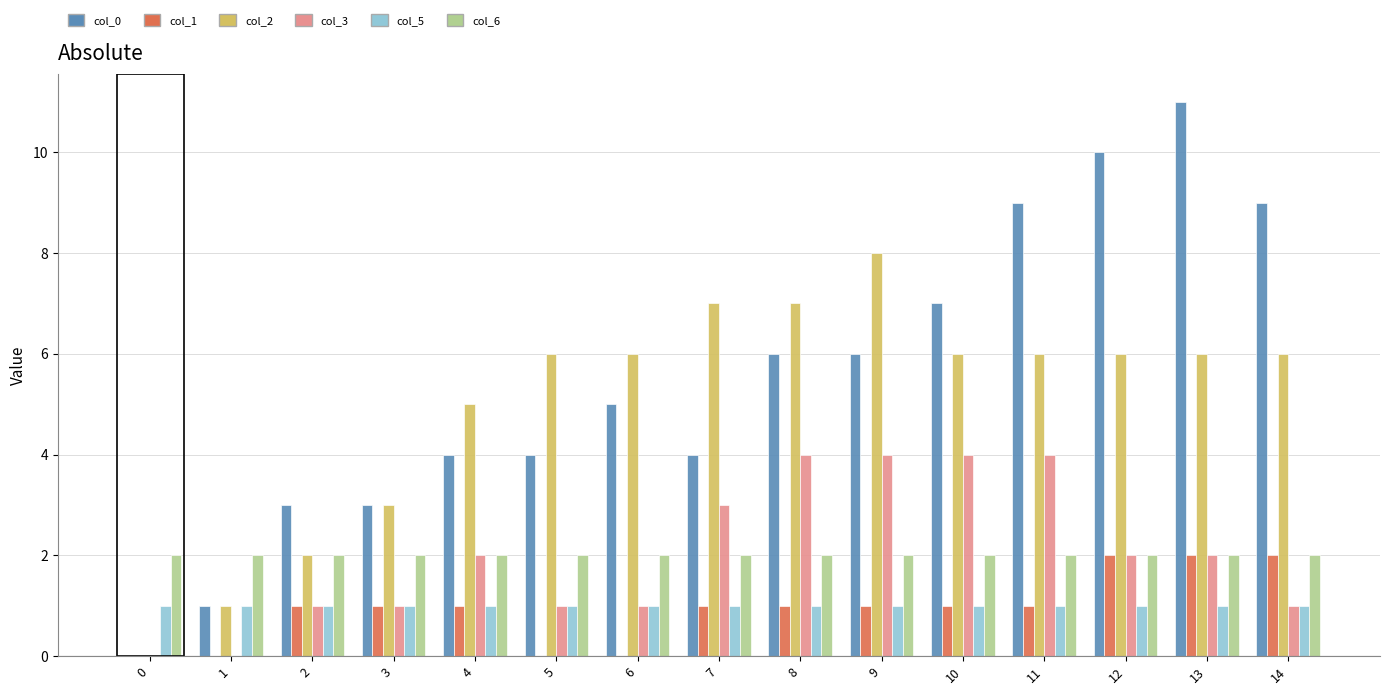

How many distinct data groups are displayed?

6